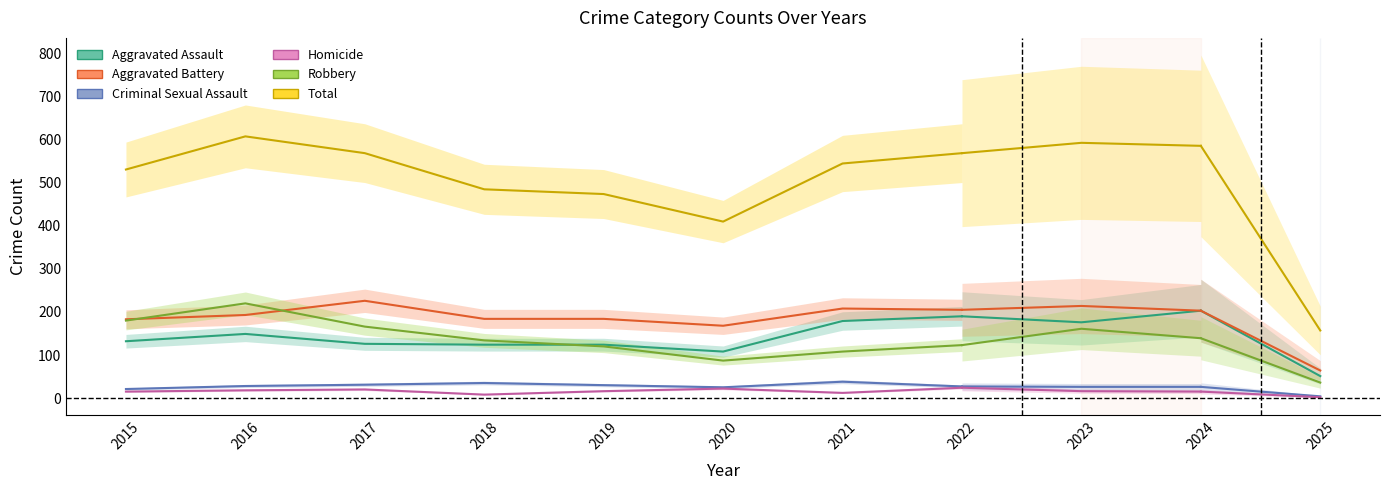

True or false: Aggravated Battery and Aggravated Assault intersect in this chart.

False